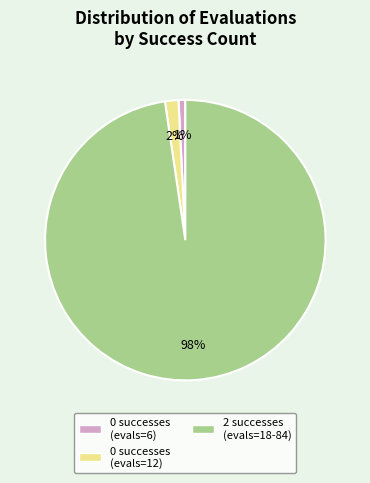

Is there any slice that represents more than half of the pie?

Yes